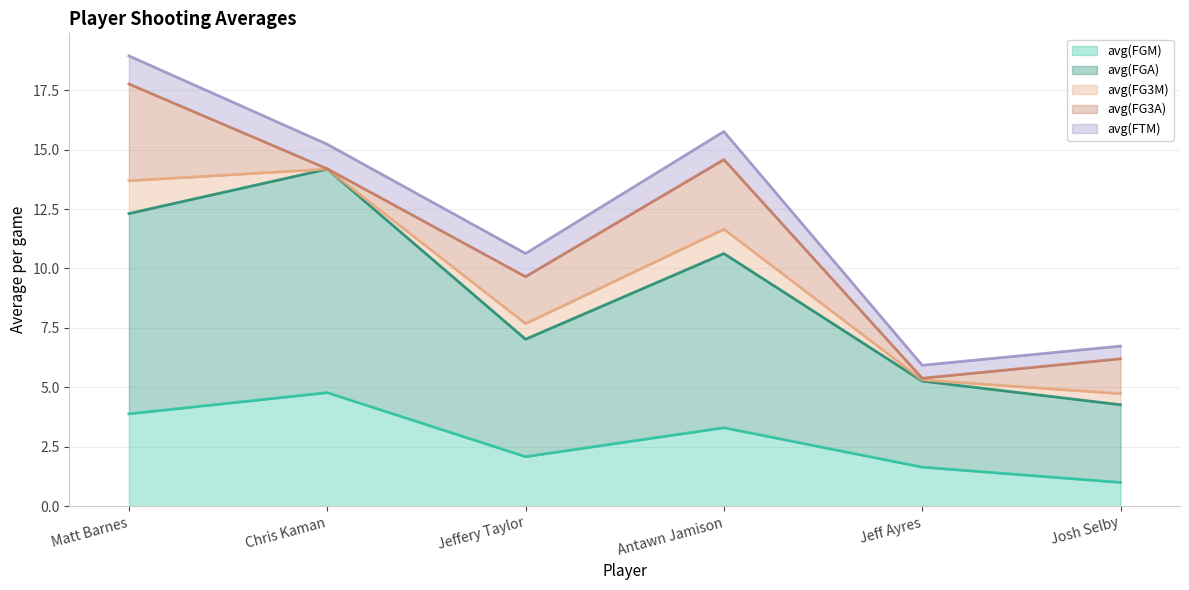

Reading left to right, extract all data points from this chart.

avg(FGM): Matt Barnes=3.9	Chris Kaman=4.8	Jeffery Taylor=2.1	Antawn Jamison=3.3	Jeff Ayres=1.6	Josh Selby=1.0
avg(FGA): Matt Barnes=8.4	Chris Kaman=9.4	Jeffery Taylor=4.9	Antawn Jamison=7.3	Jeff Ayres=3.6	Josh Selby=3.3
avg(FG3M): Matt Barnes=1.4	Chris Kaman=0.0	Jeffery Taylor=0.7	Antawn Jamison=1.0	Jeff Ayres=0.0	Josh Selby=0.5
avg(FG3A): Matt Barnes=4.1	Chris Kaman=0.0	Jeffery Taylor=2.0	Antawn Jamison=2.9	Jeff Ayres=0.1	Josh Selby=1.5
avg(FTM): Matt Barnes=1.2	Chris Kaman=1.0	Jeffery Taylor=1.0	Antawn Jamison=1.2	Jeff Ayres=0.5	Josh Selby=0.5